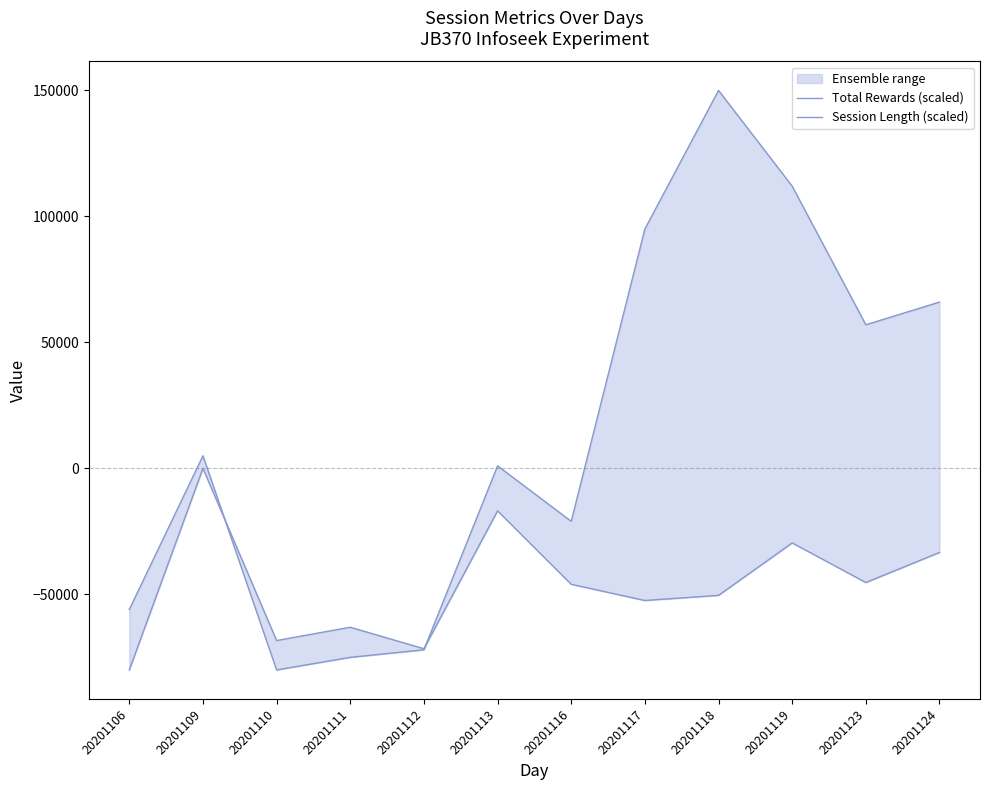

List the labels in order of Session Length (scaled) value, smallest first.

20201106, 20201112, 20201110, 20201111, 20201117, 20201118, 20201116, 20201123, 20201124, 20201119, 20201113, 20201109